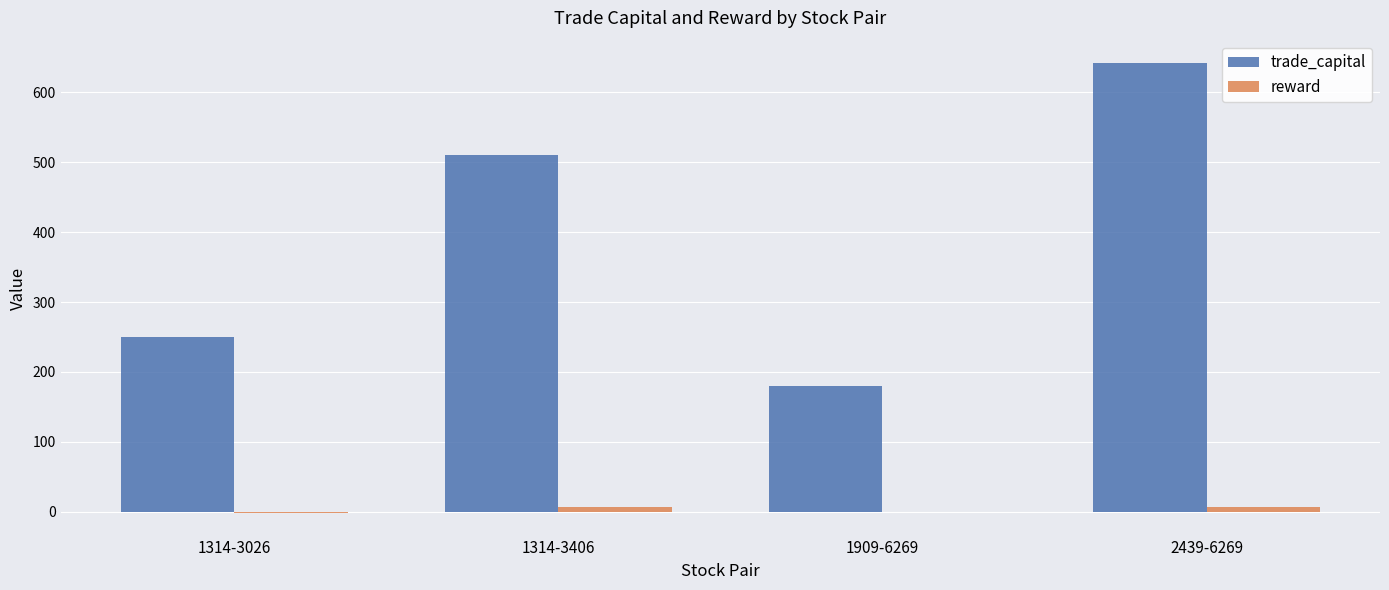

At which label is trade_capital closest to 410?

1314-3406